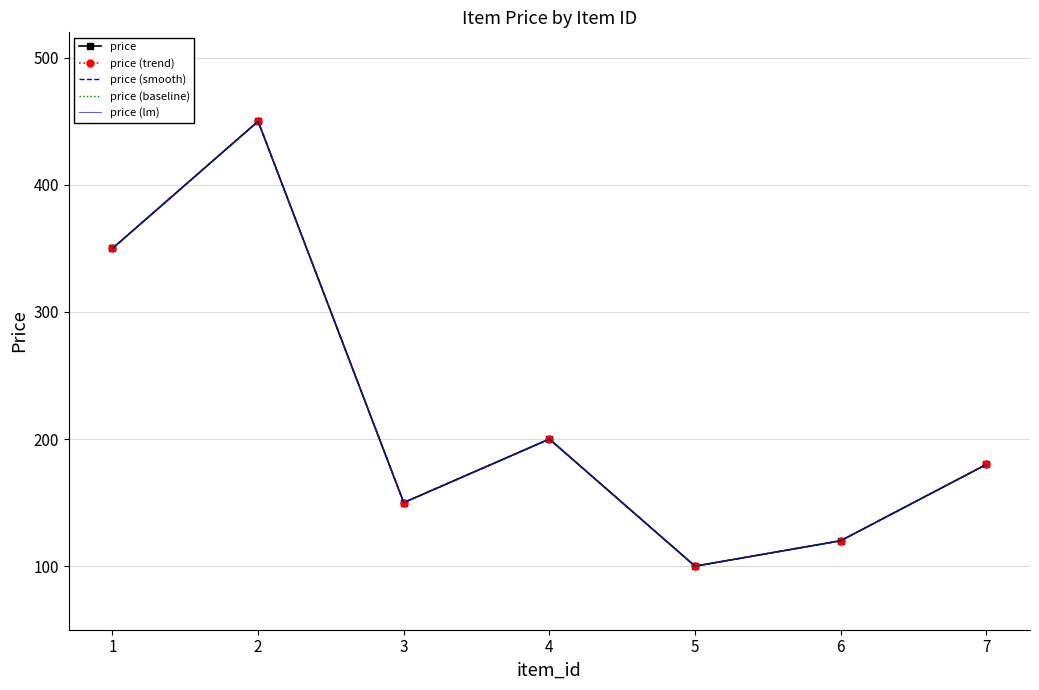

Between 6 and 1, which is larger?

1